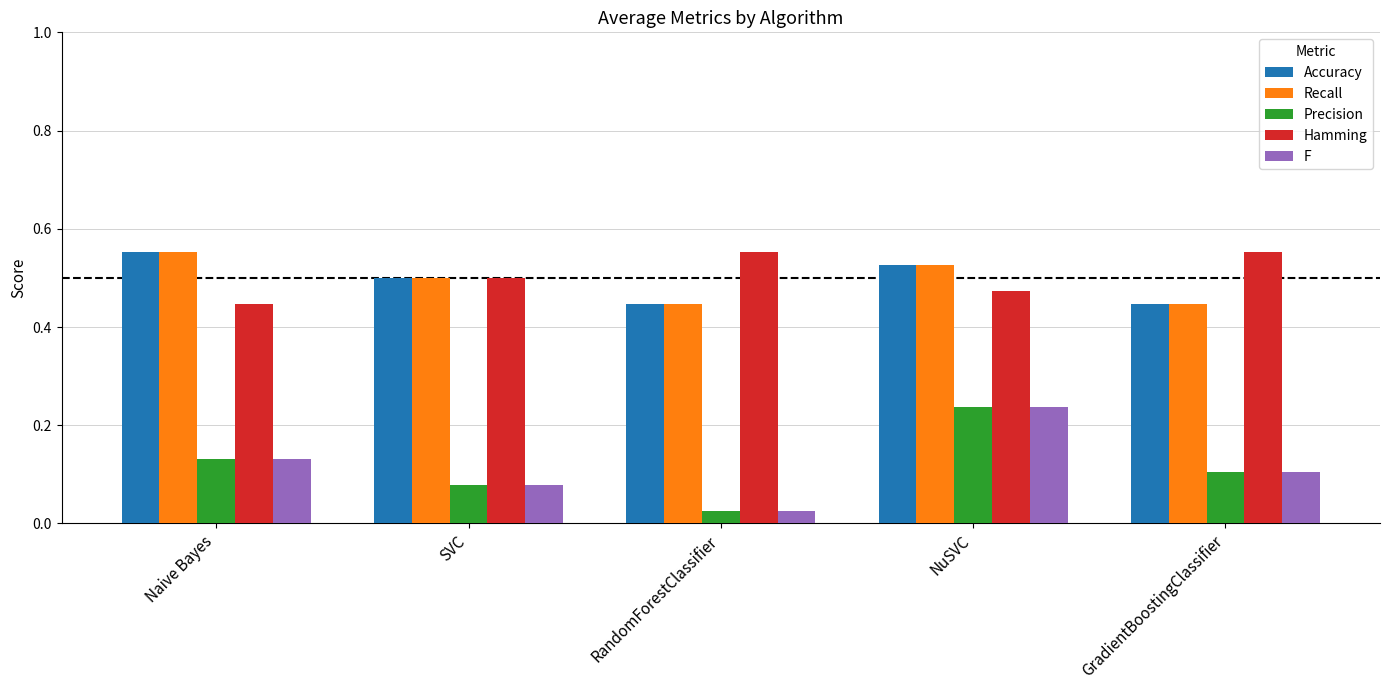

How many bars are there in total?

25